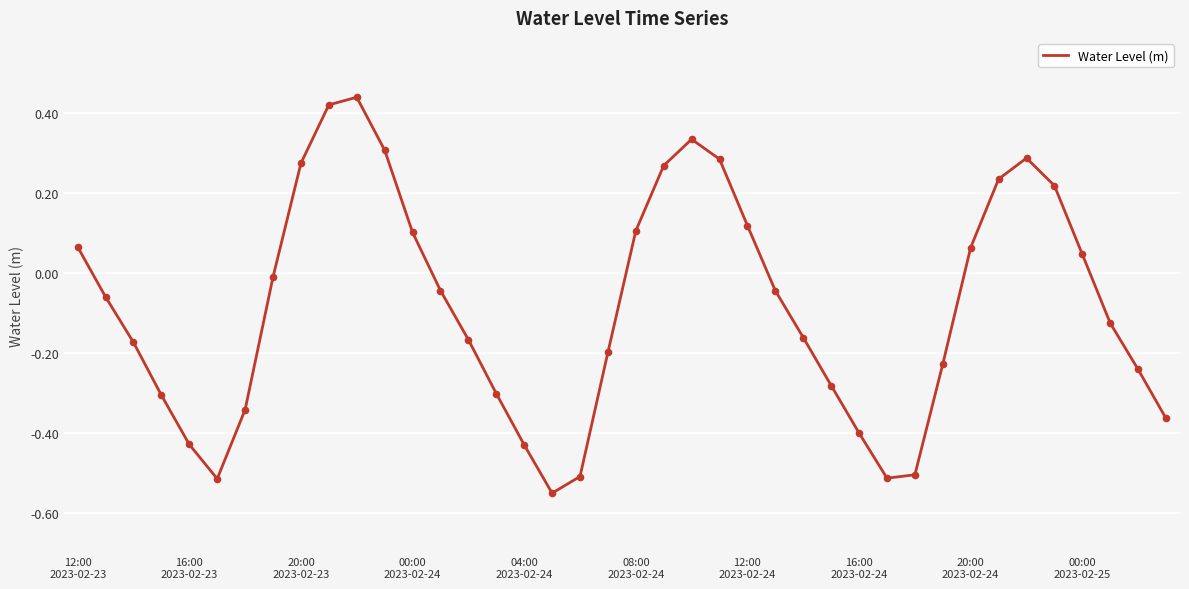

What is the difference between the maximum and minimum values?

1.0